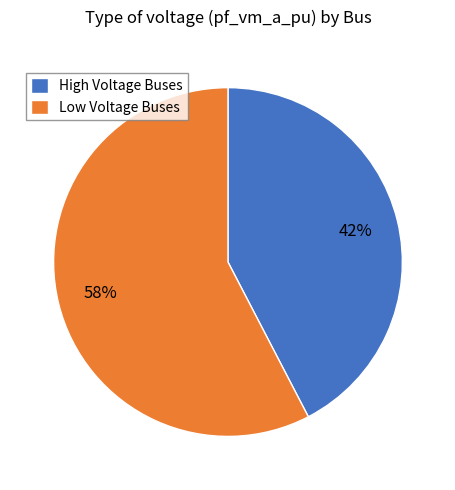

True or false: Low Voltage Buses accounts for 68% of the total.

False